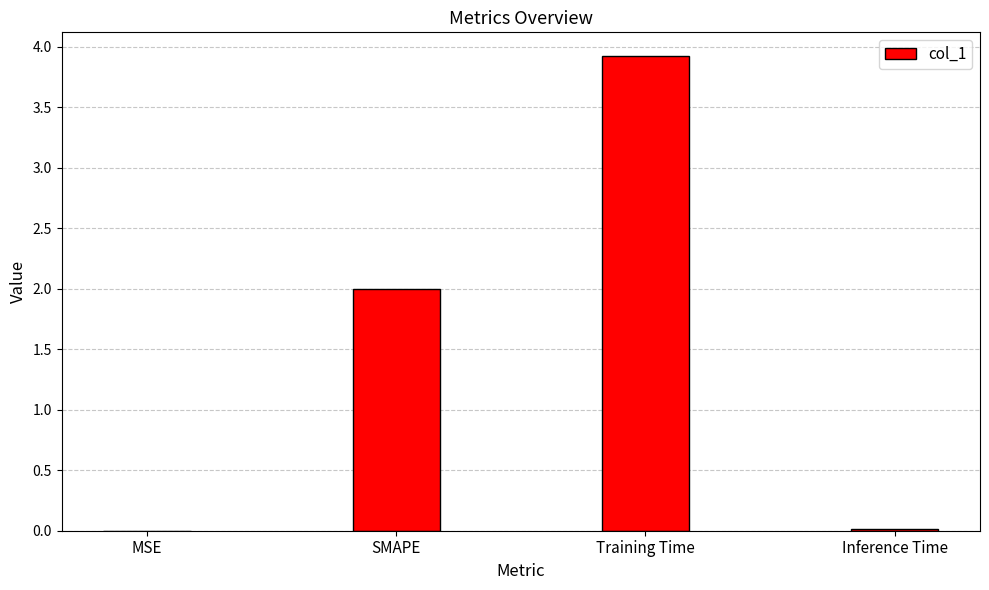

Are the bars grouped side by side (vs. stacked)?

No